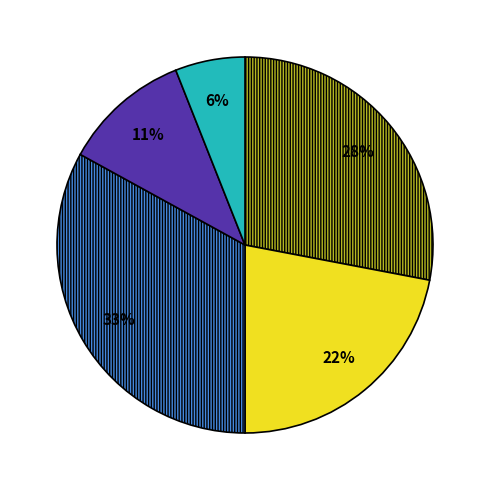

To the nearest percent, what is the difference between the largest and smallest slice percentages?

27%